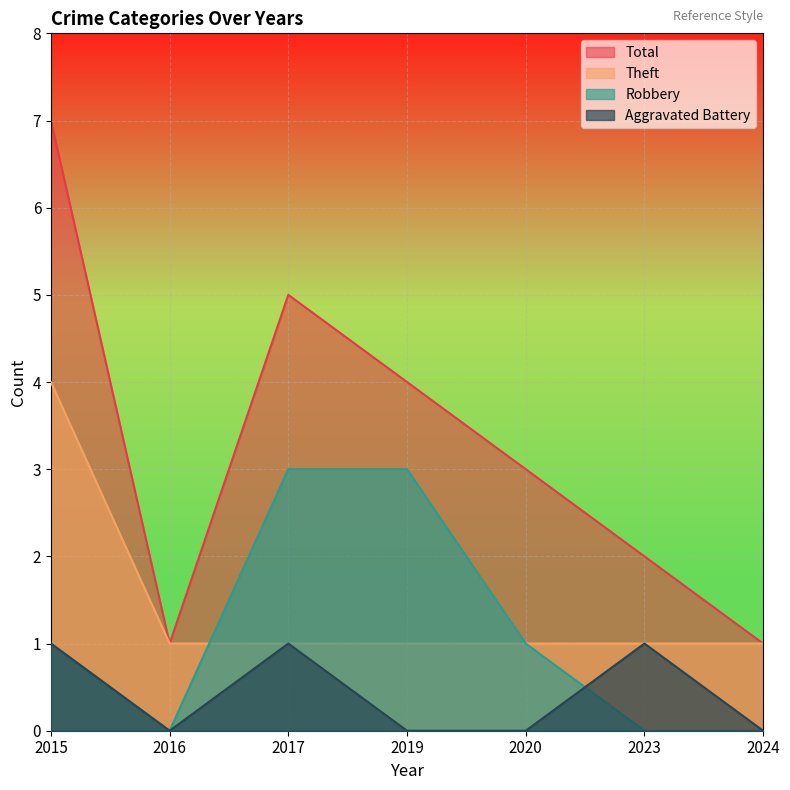

Reading left to right, transcribe all the data shown in this chart.

Theft: 4	1	1	1	1	1	1
Robbery: 1	0	3	3	1	0	0
Aggravated Battery: 1	0	1	0	0	1	0
Total: 7	1	5	4	3	2	1